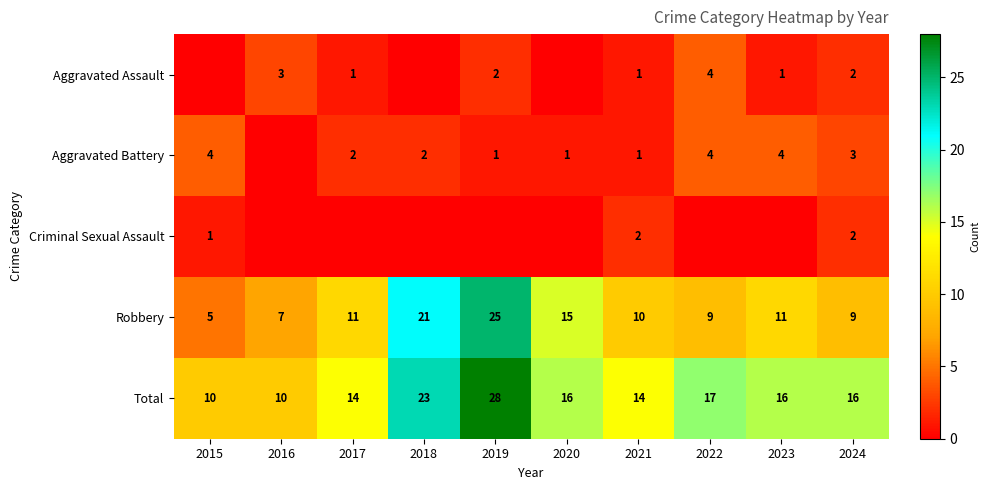

What is the spread (max minus min) of values at 2020?

16